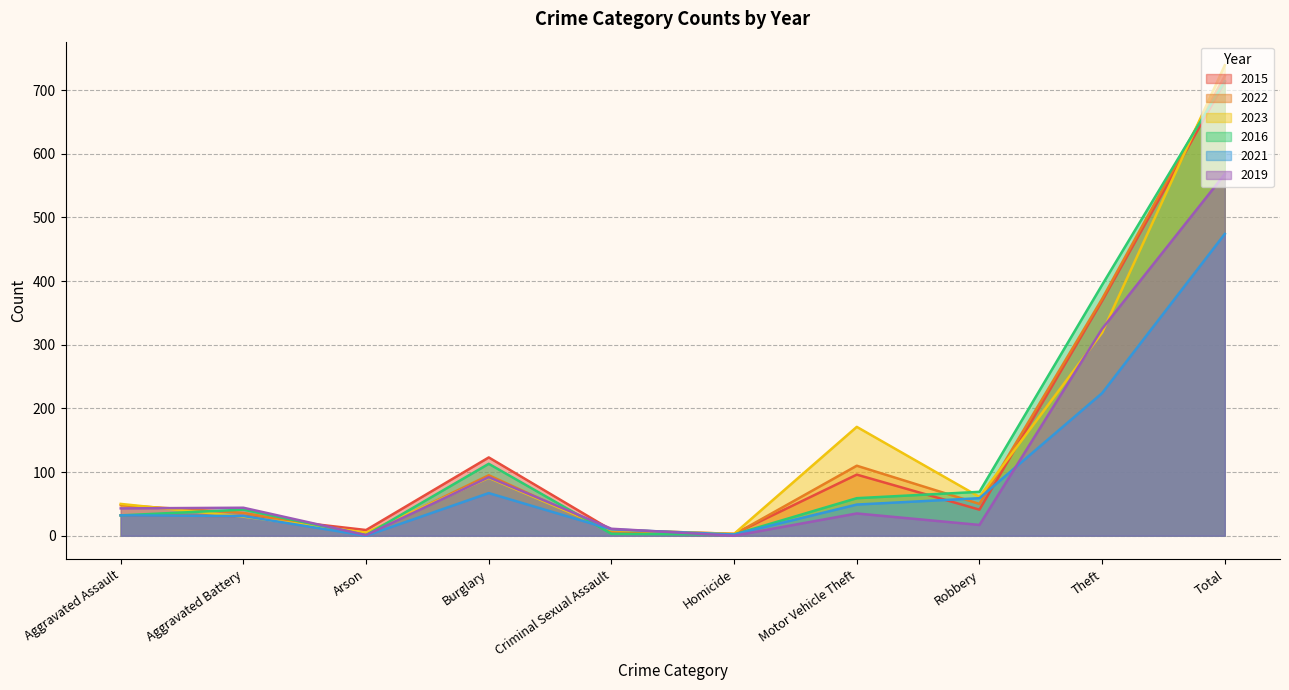

True or false: 2022 and 2023 intersect in this chart.

True